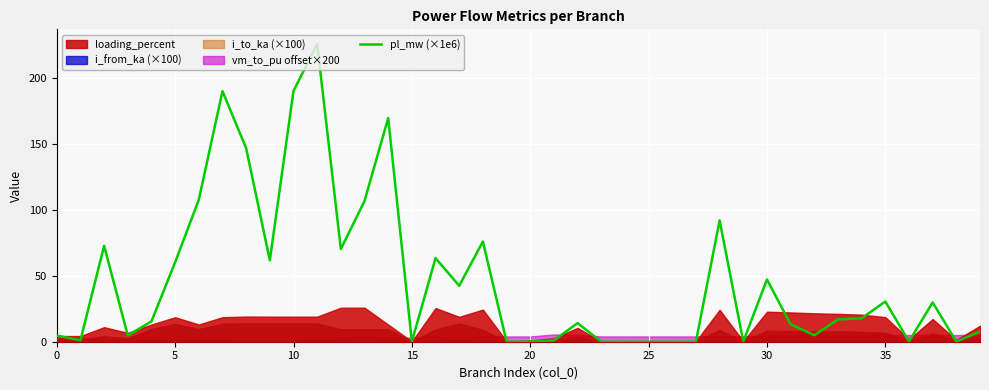

Is it true that the value at 27 is 0.0?

False